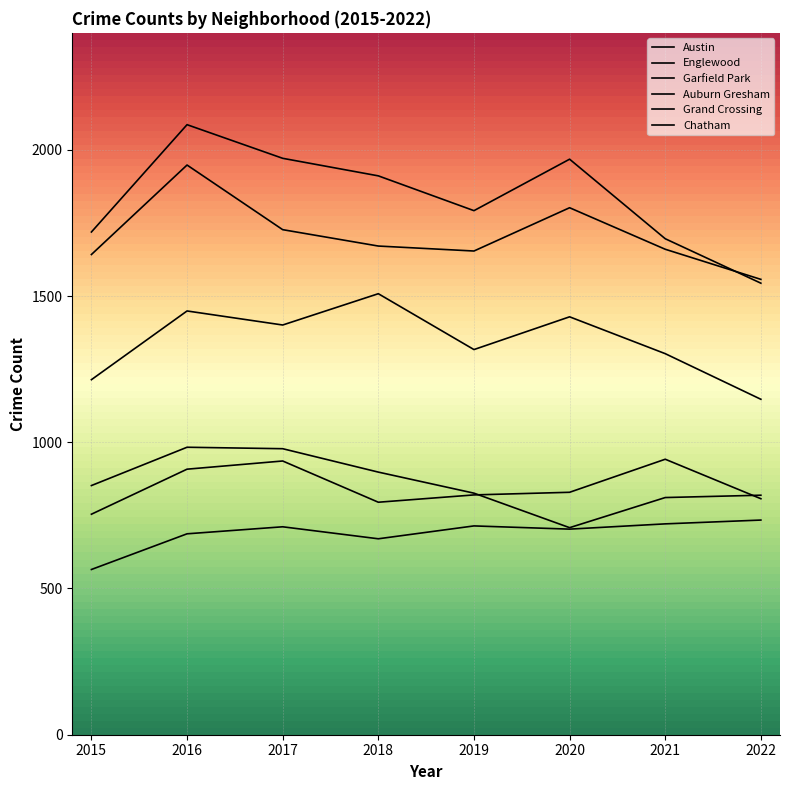

At which category is the sum across all series the highest?

2016